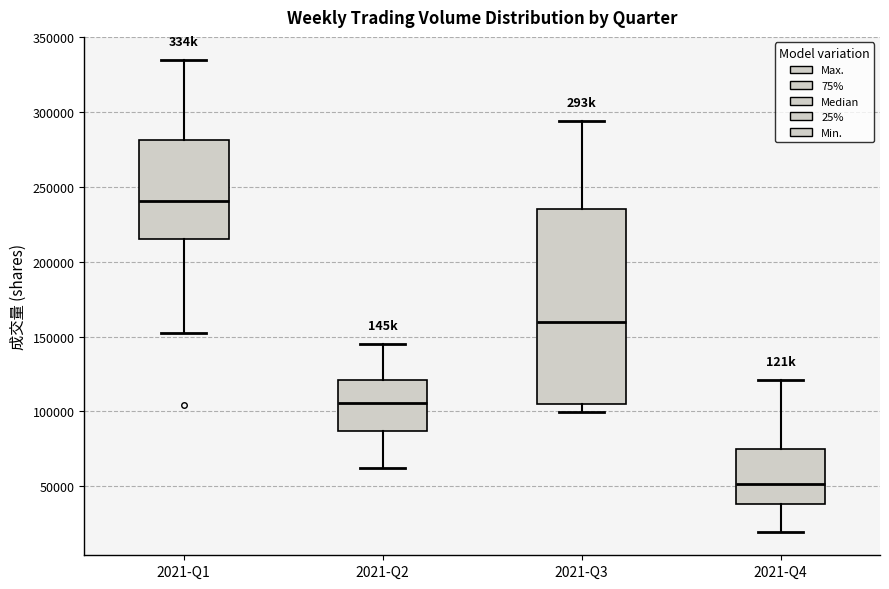

Where is the upper edge of the box for 2021-Q2 on the y-axis? The values are not printed on the chart, so give them approximately, as read against the axis.

120000